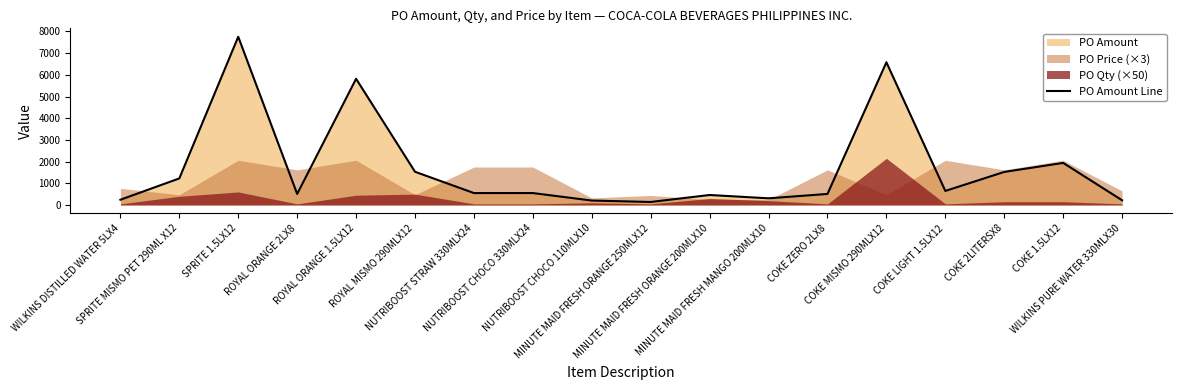

What is the label of the 4th point from the right?

COKE LIGHT 1.5LX12